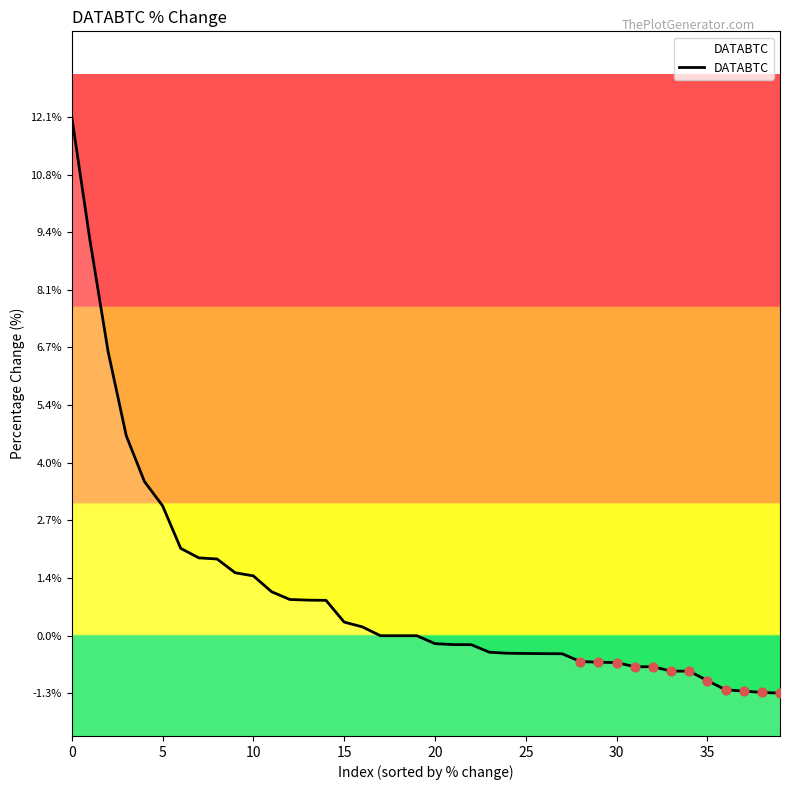

Between 24 and 13, which is larger?

13